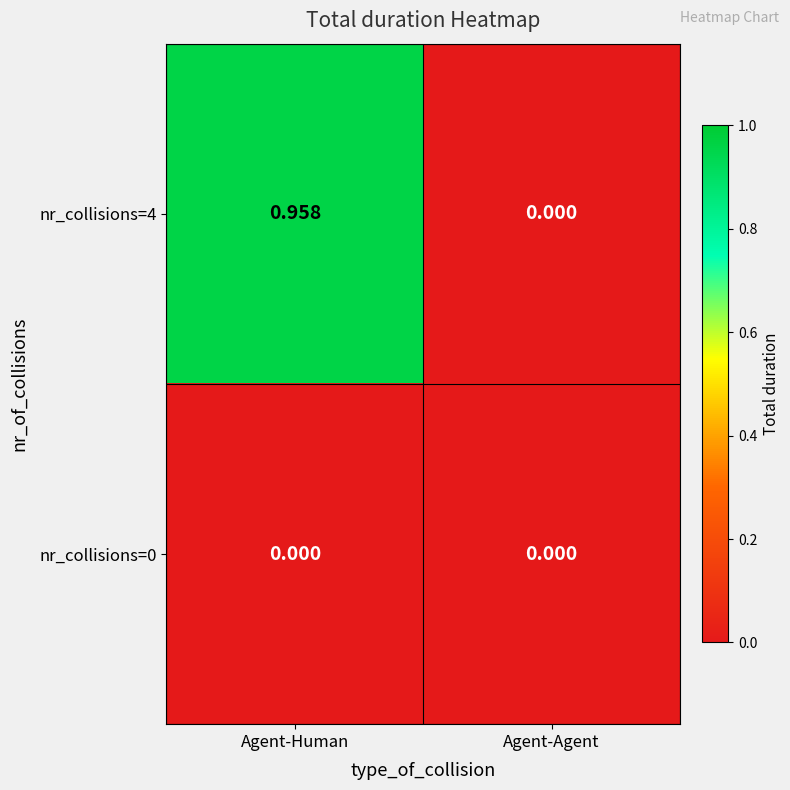

Is the value of nr_collisions=0 at Agent-Human greater than the value of nr_collisions=4 at Agent-Human?

No